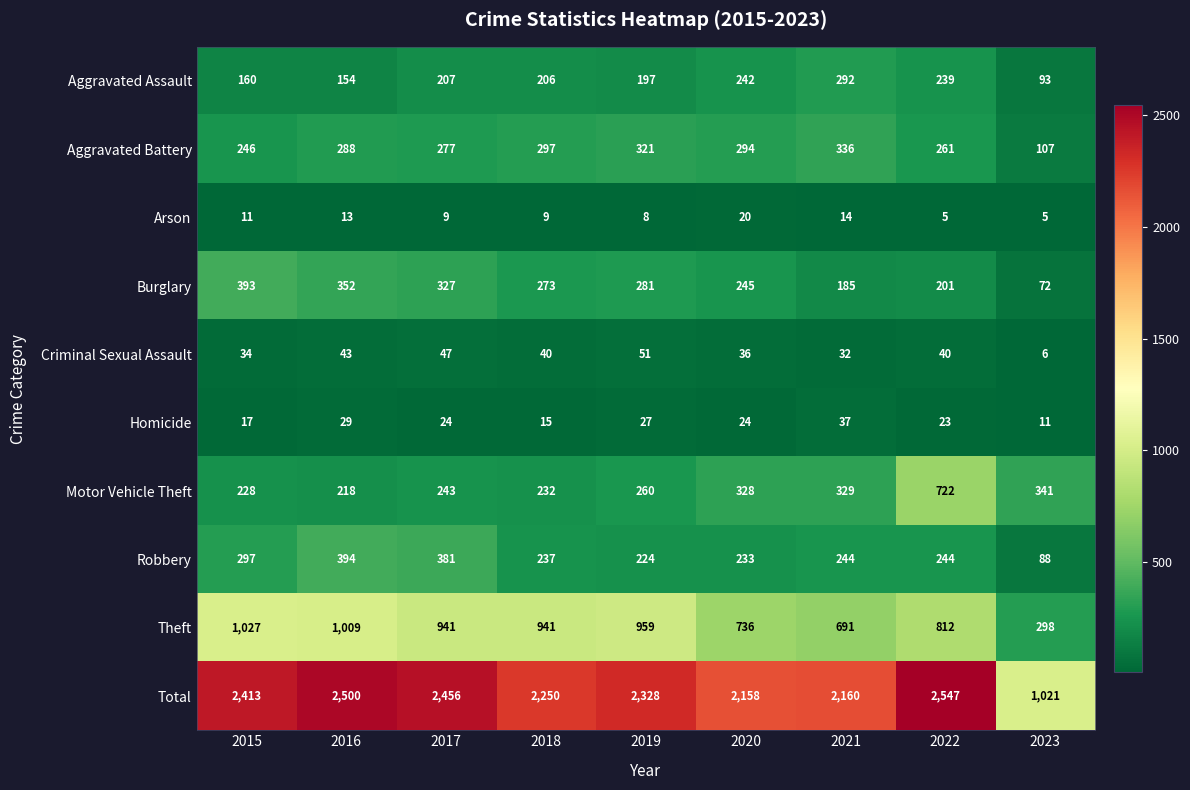

Count the number of data series in this chart.

10